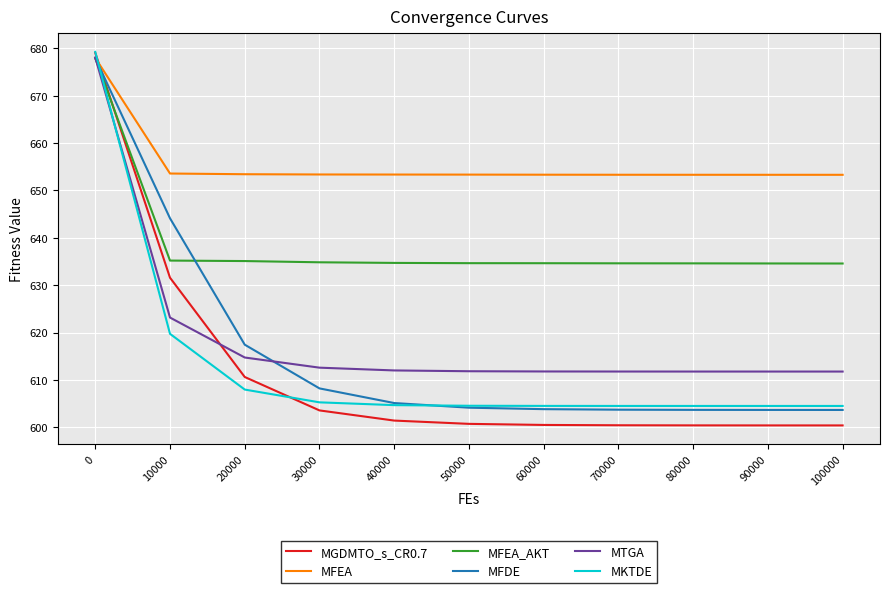

Which series changed the most between 0 and 80000?

MGDMTO_s_CR0.7